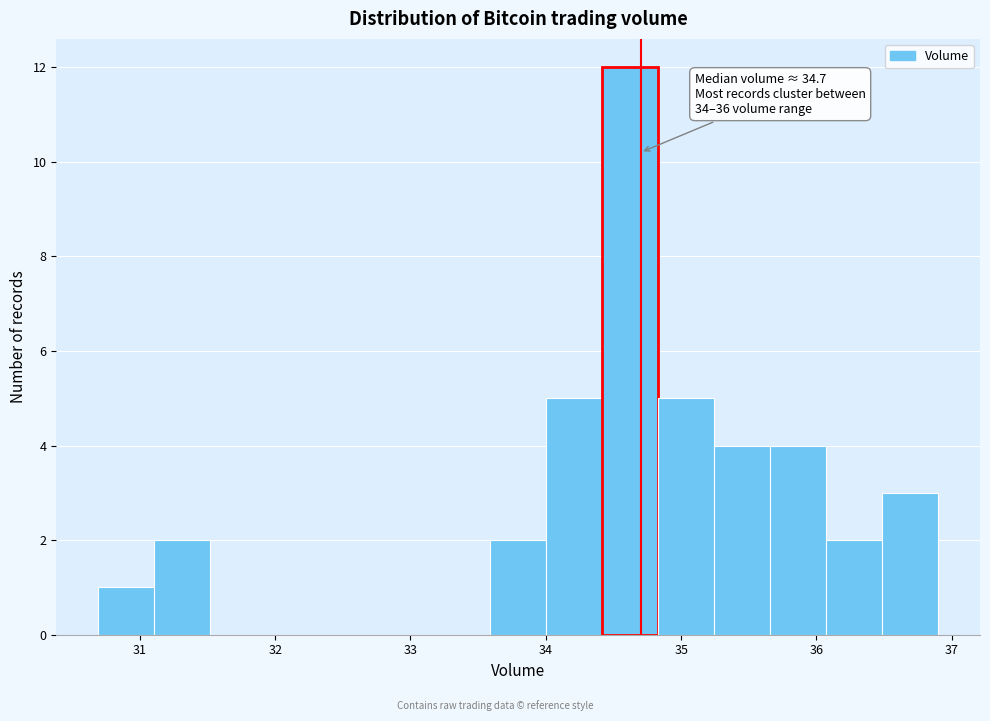

Over which range of the x-axis is the bar tallest?

34.4 to 34.8